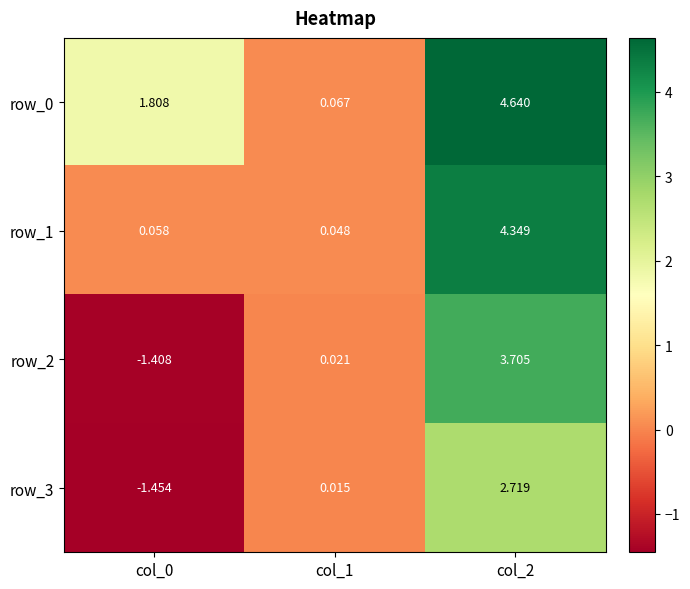

At col_2, list the series in order from largest to smallest.

row_0, row_1, row_2, row_3